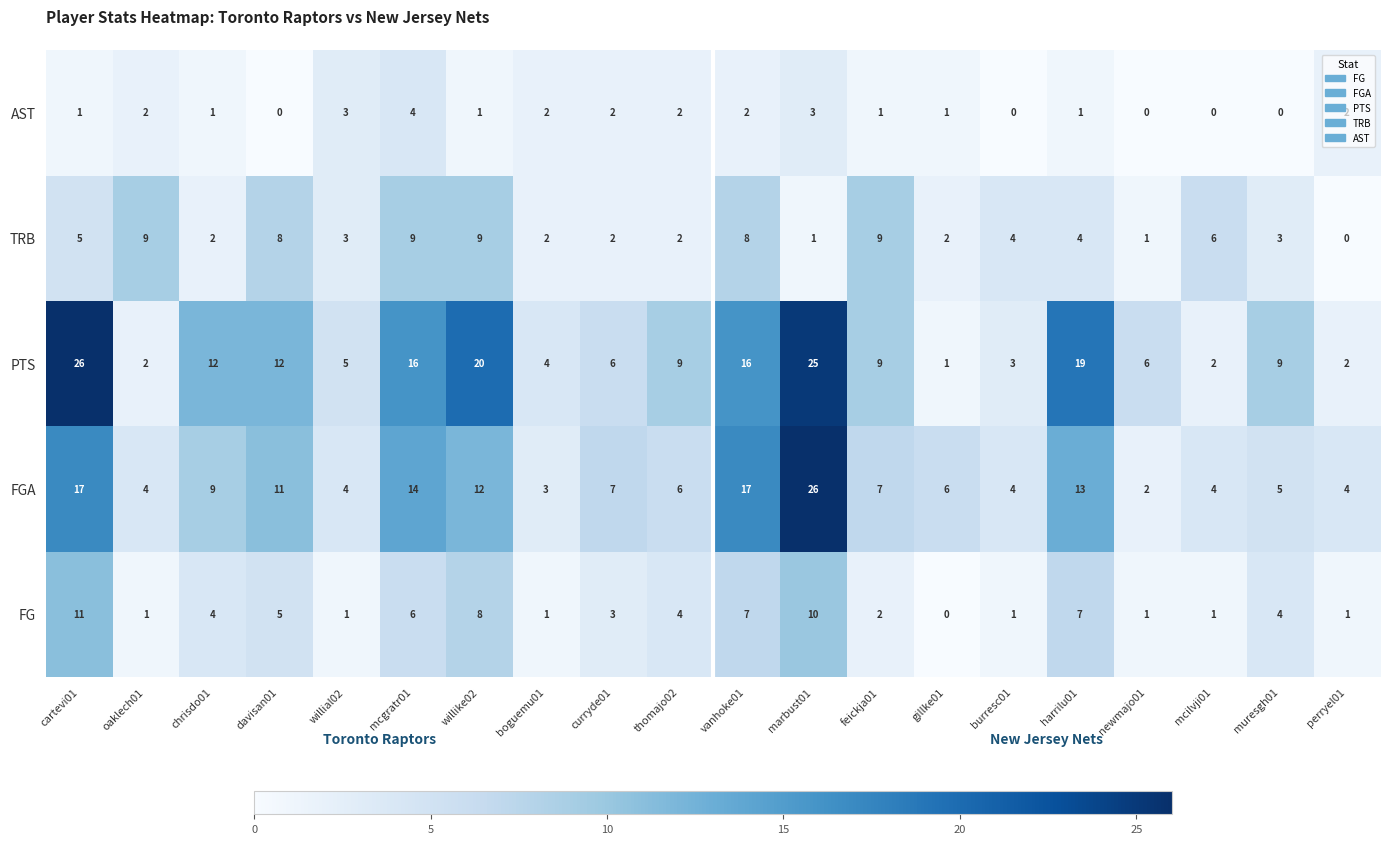

Is it true that FGA equals 12 at willike02?

True